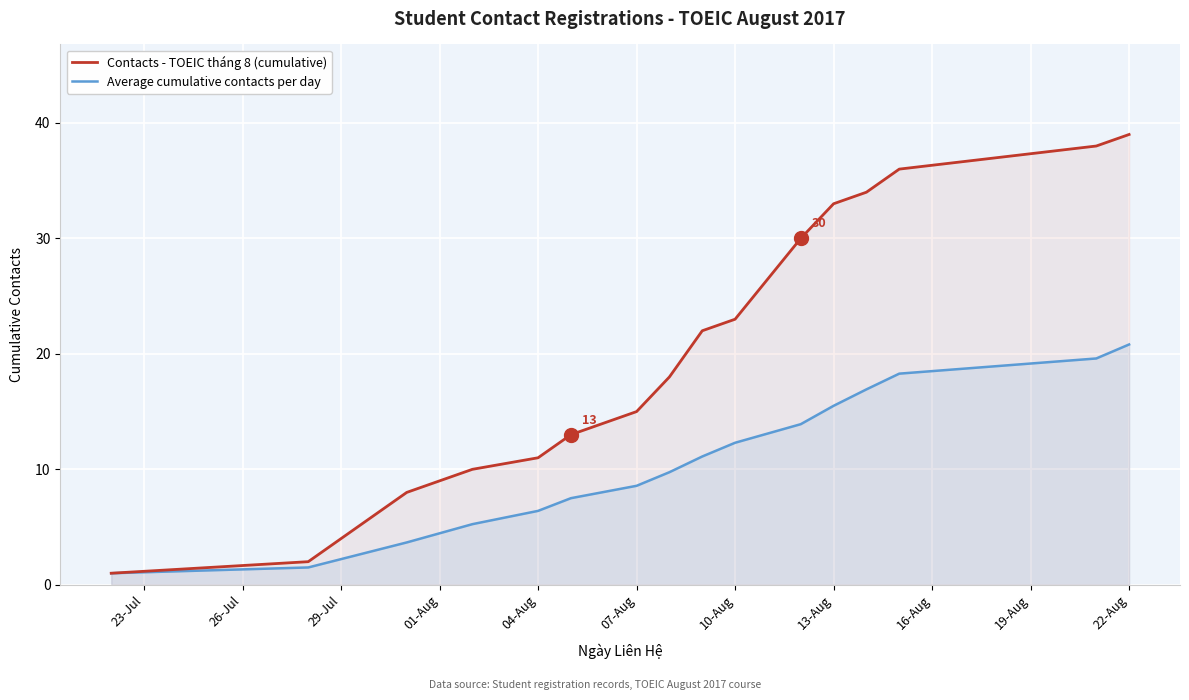

True or false: Contacts - TOEIC tháng 8 (cumulative) has more than 1 points higher than both neighbors.

False